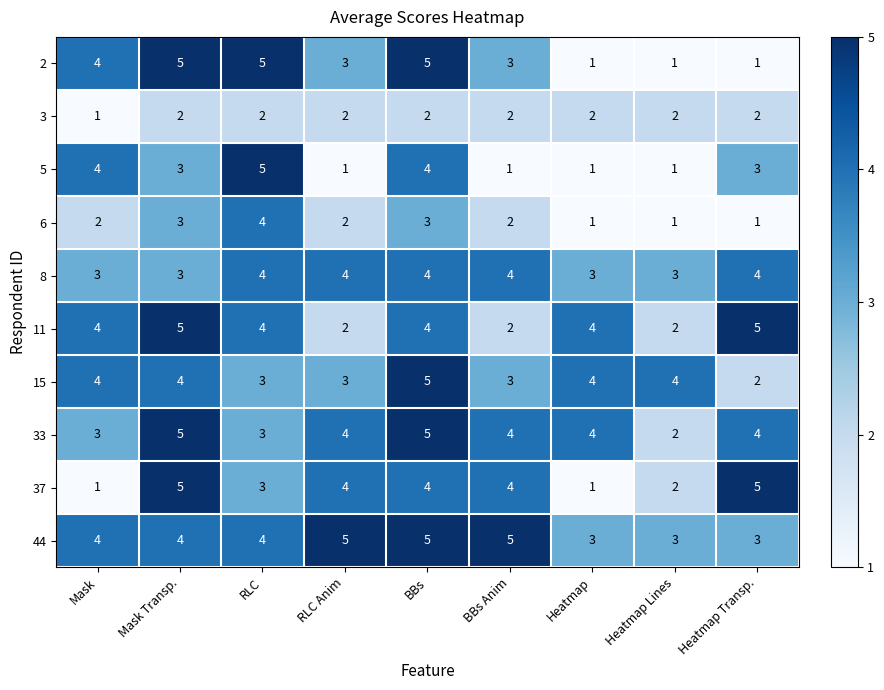

What is the spread (max minus min) of values at RLC Anim?

4